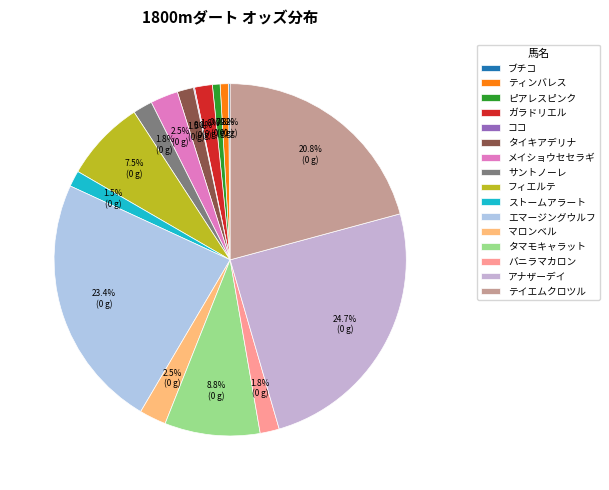

To the nearest percent, what percentage of the pie is タマモキャラット?

9%